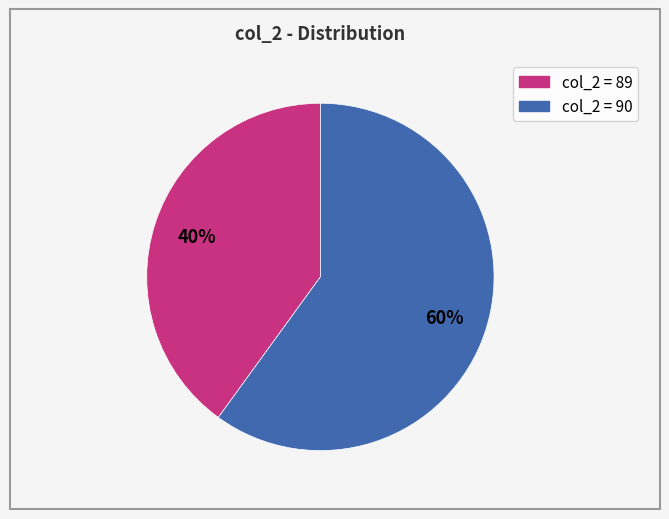

Count the number of slices in the pie.

2